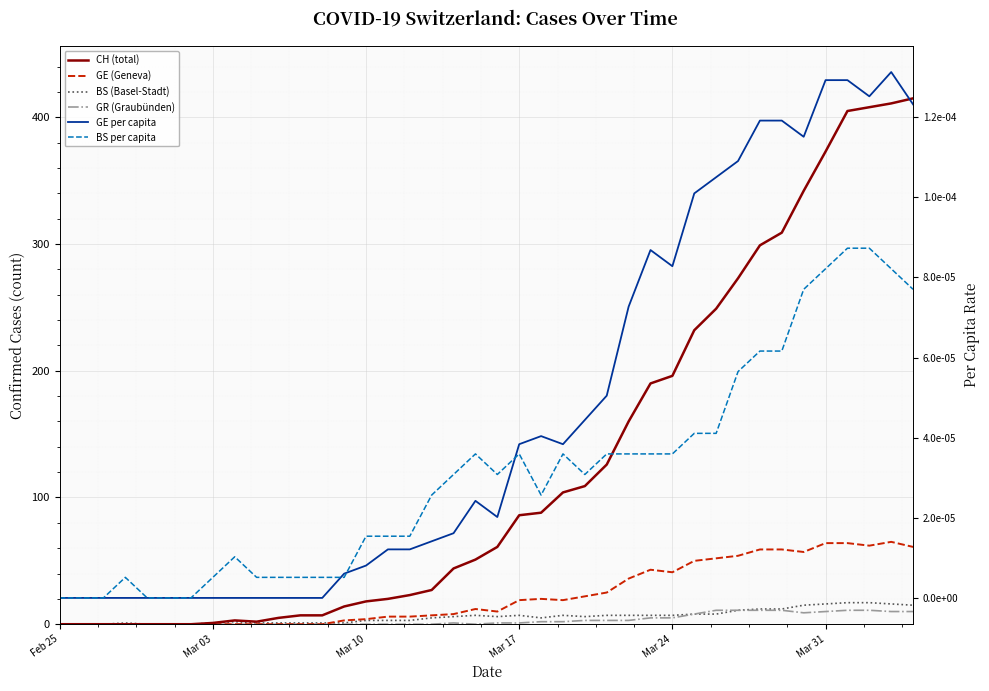

How many categories are shown in the chart?

40